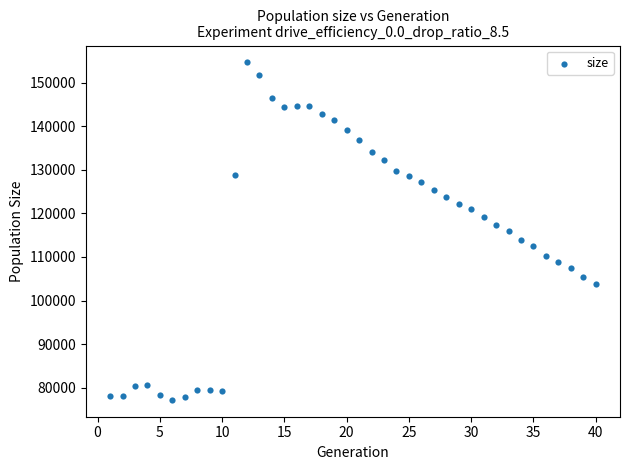

What is the range of X values (max minus min)?

39